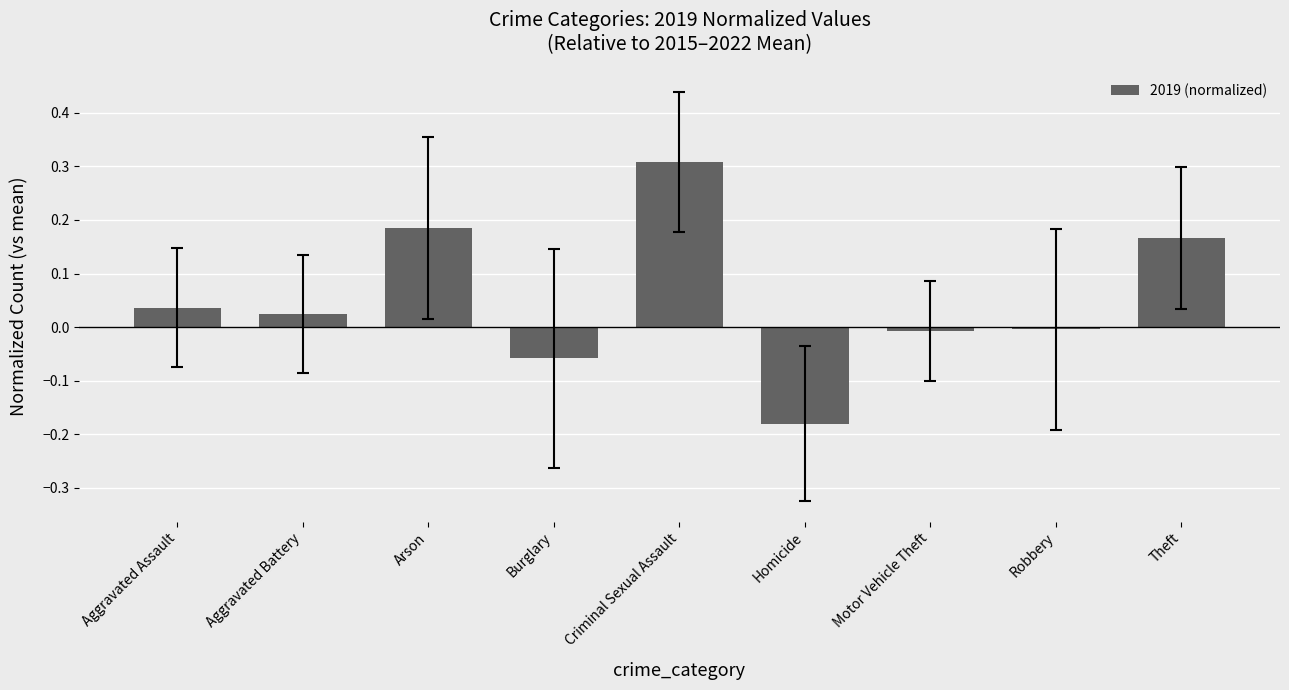

Count the number of data series in this chart.

1